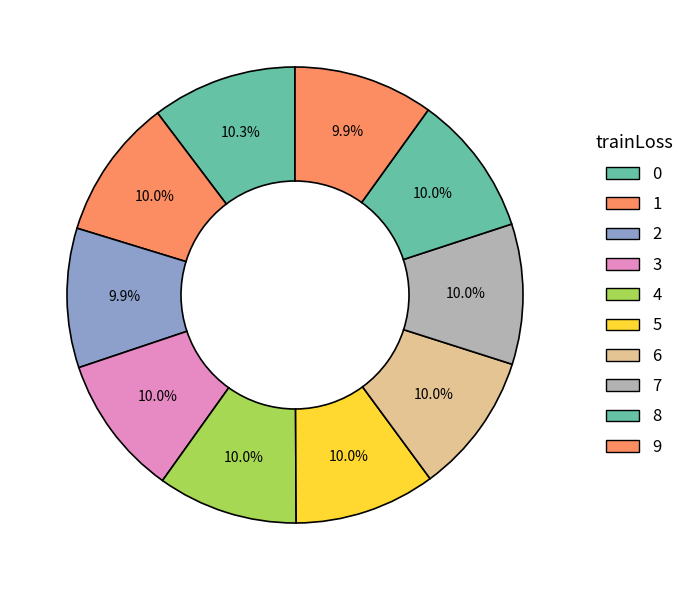

What is the smallest slice in the pie chart?

2